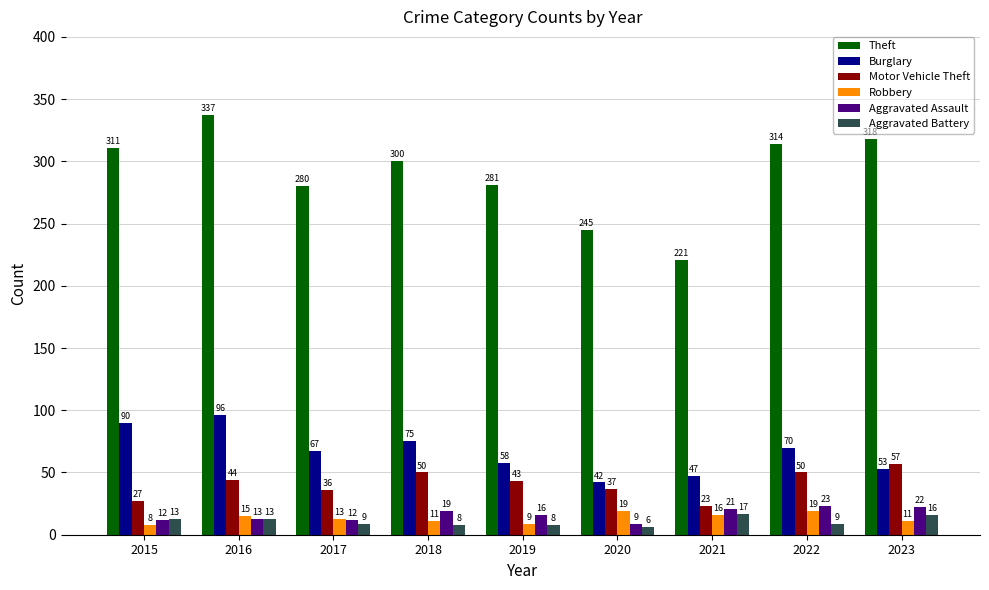

At which label does Theft first exceed 300?

2015